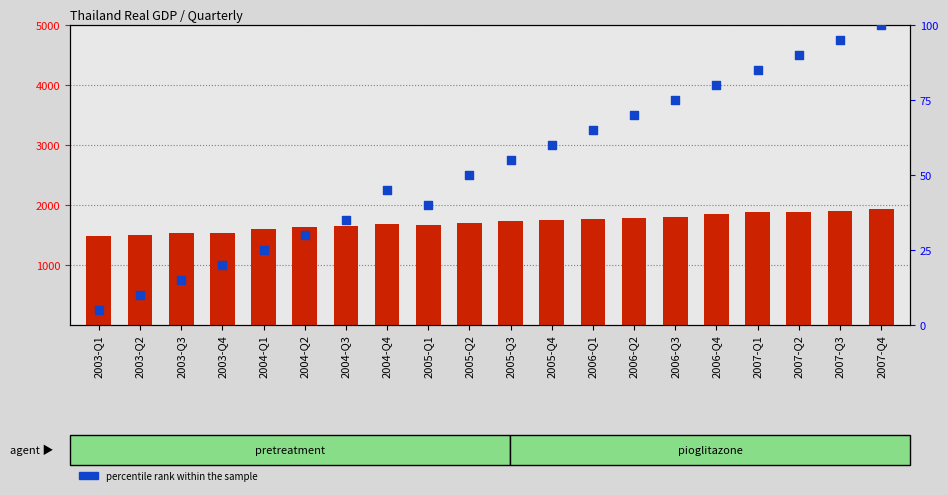

Which series has the largest Y range (max minus min)?

count